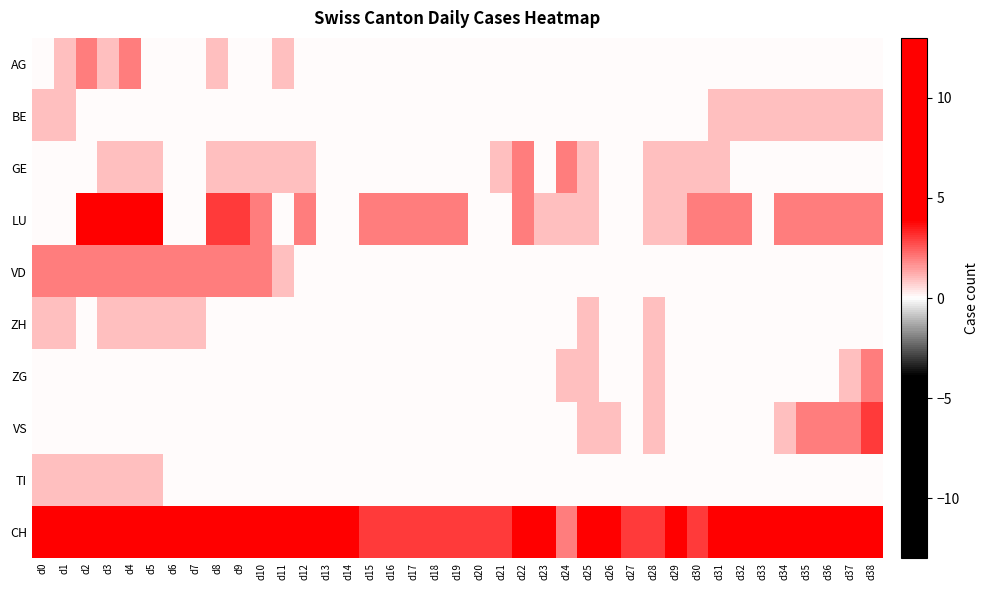

What is the total value across all series at d3?

23